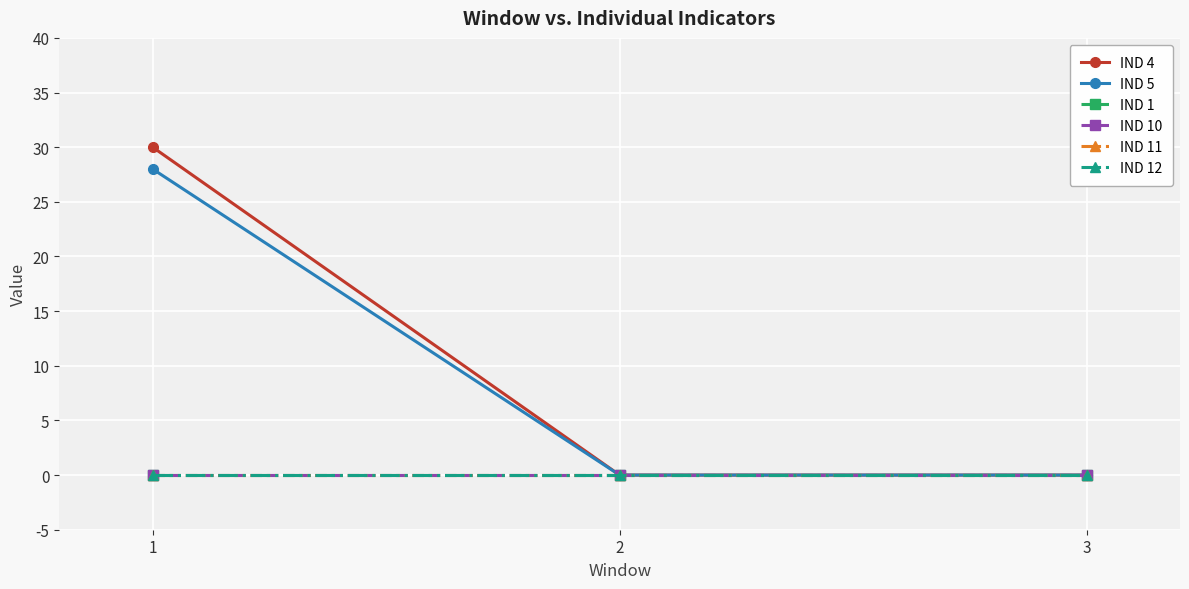

How many lines are shown in the chart?

6